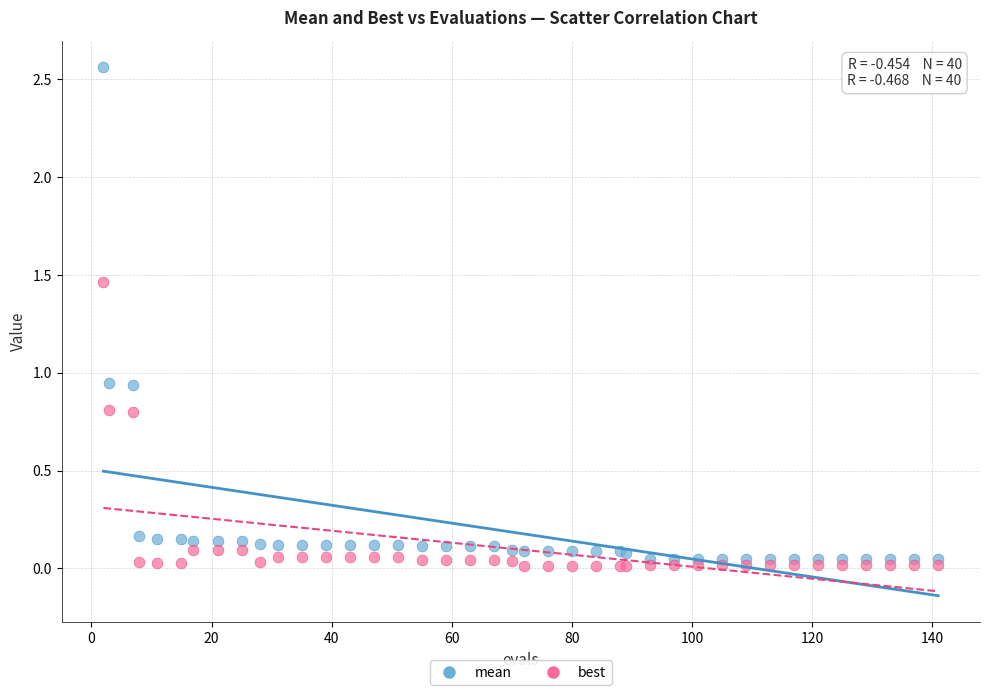

Which series contains the lowest Y value?

best